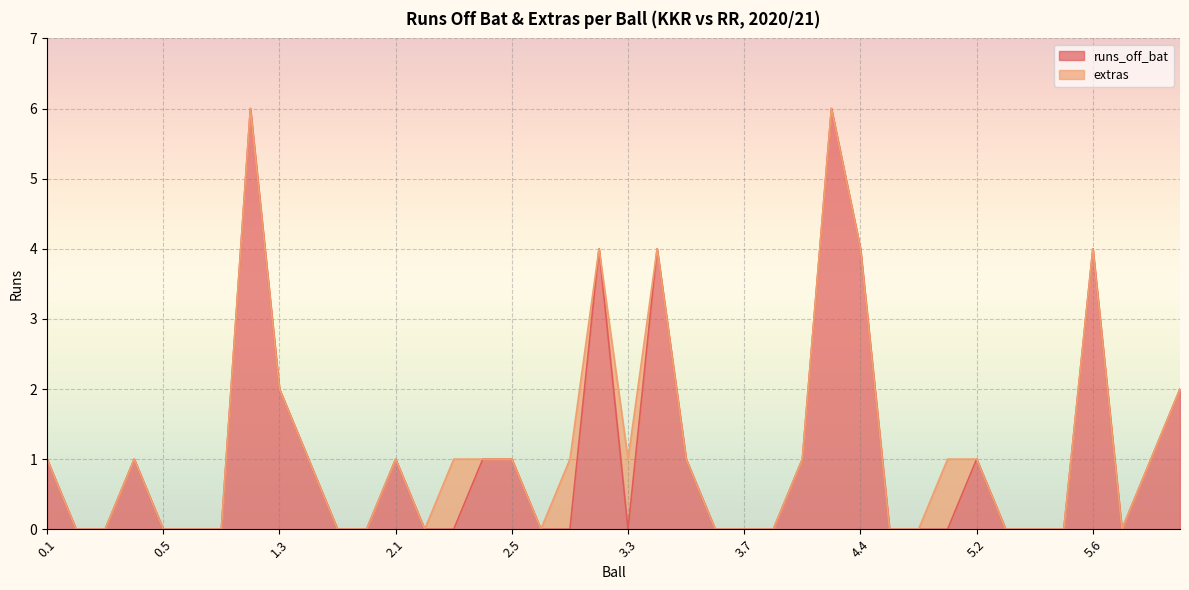

The value of runs_off_bat at 3.3 is 3. True or false?

False